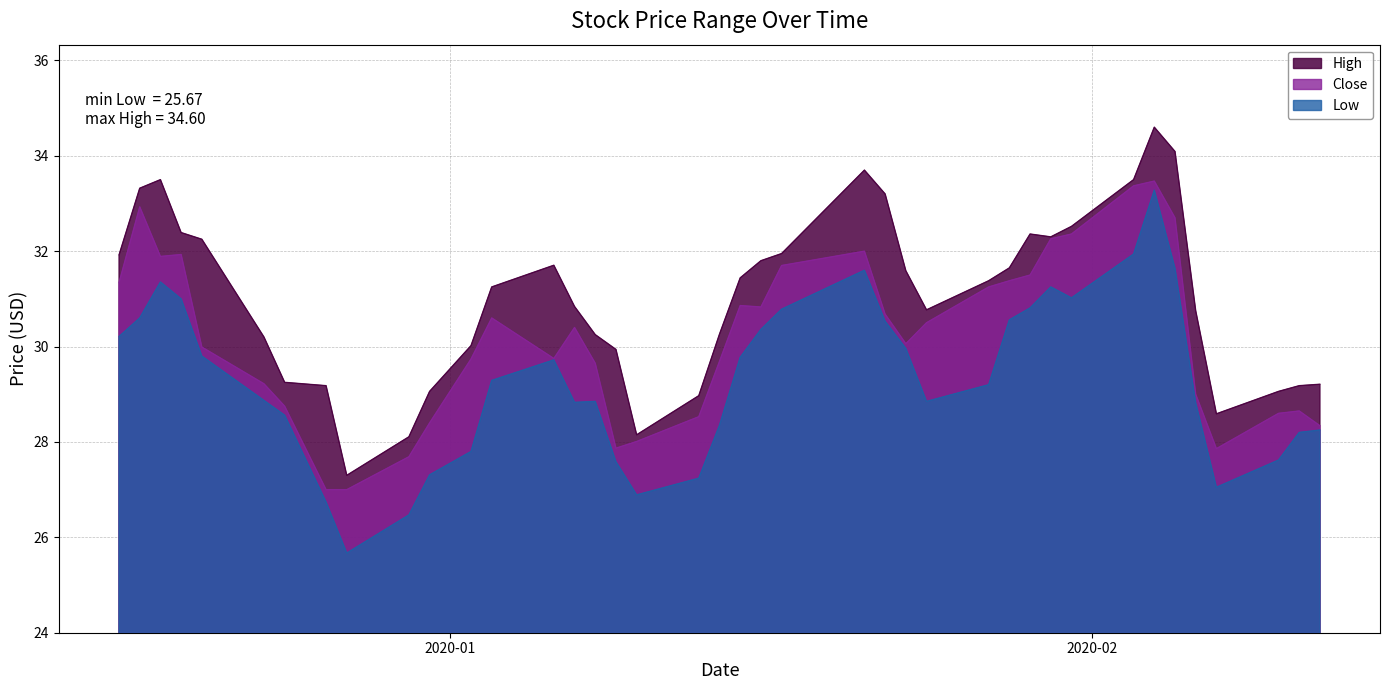

Which series has the largest total across all categories?

High